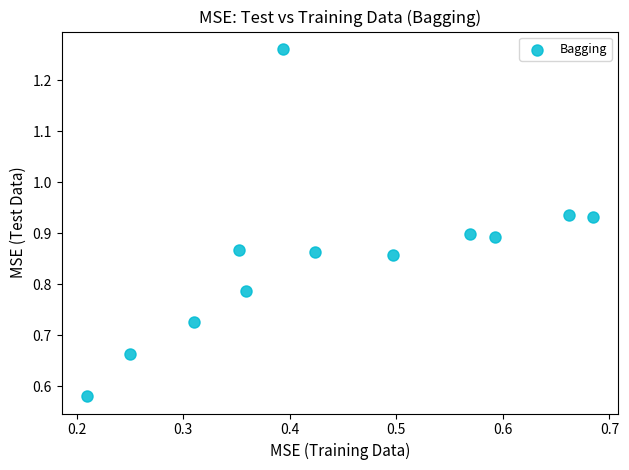

What is the range of X values (max minus min)?

0.5